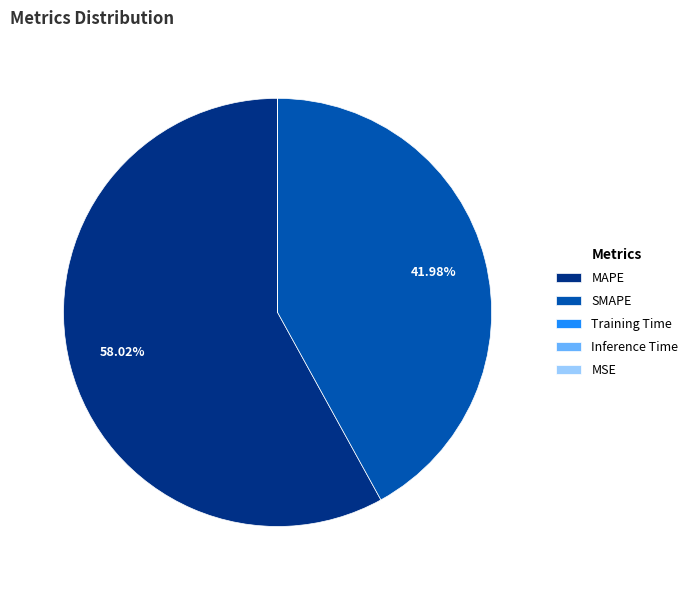

To the nearest percent, what is the average slice percentage?

20%